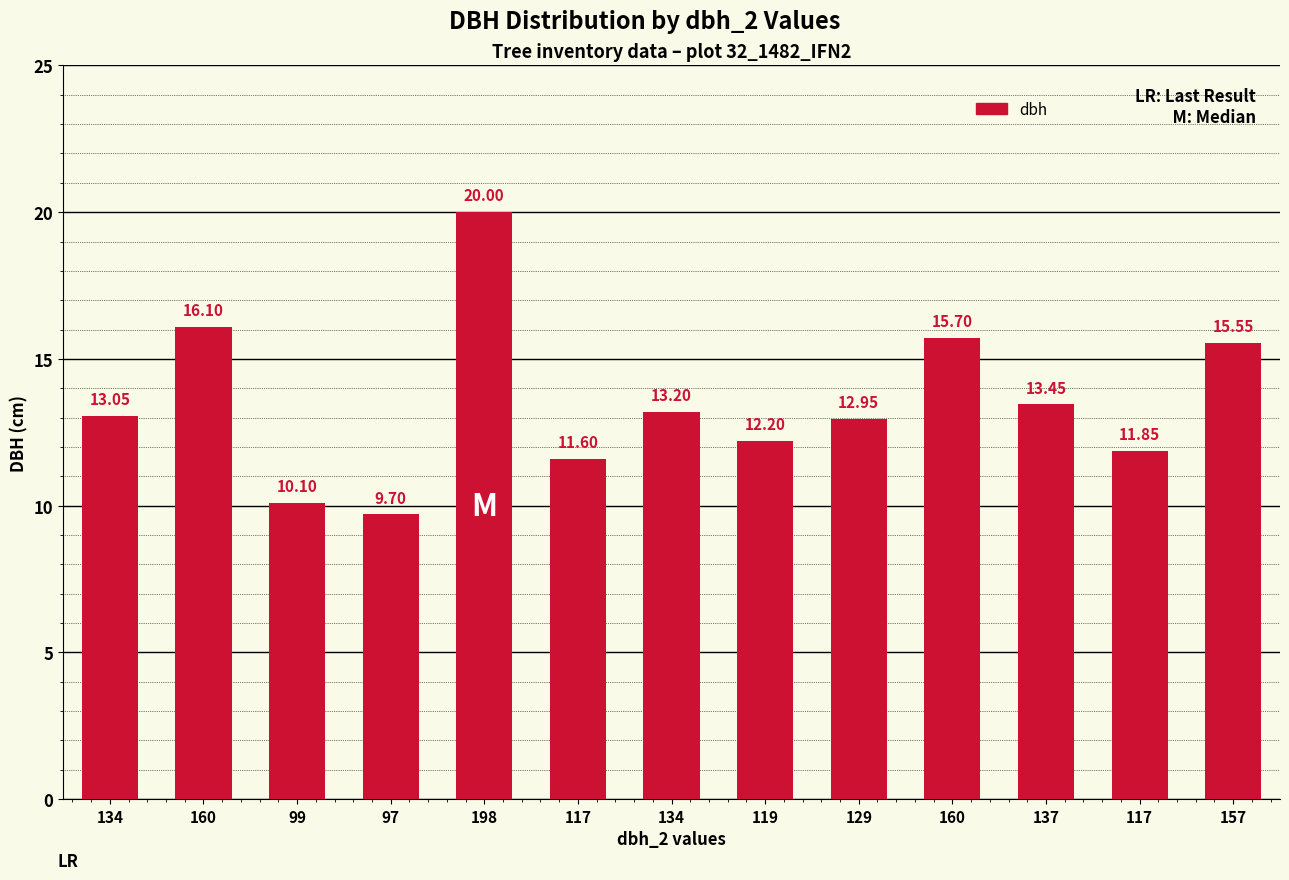

What is the smallest value displayed?

9.7